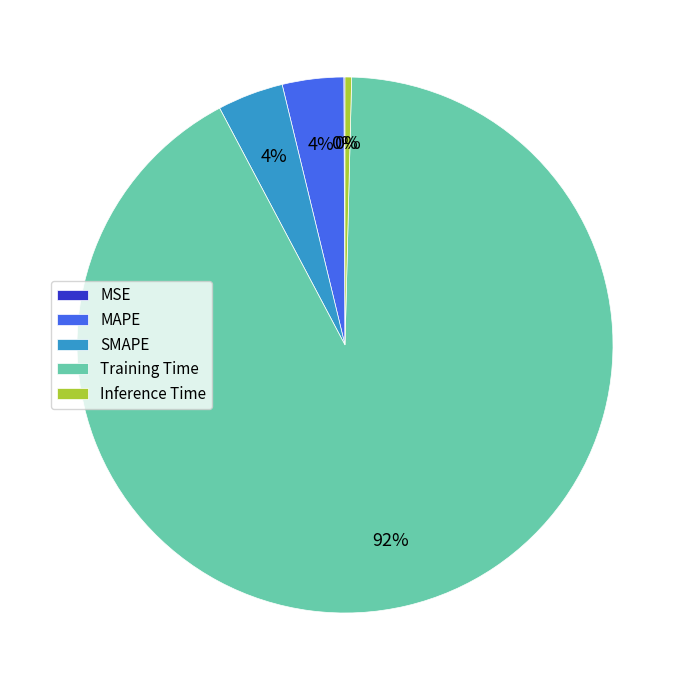

What percentage is the MAPE slice, to the nearest percent?

4%